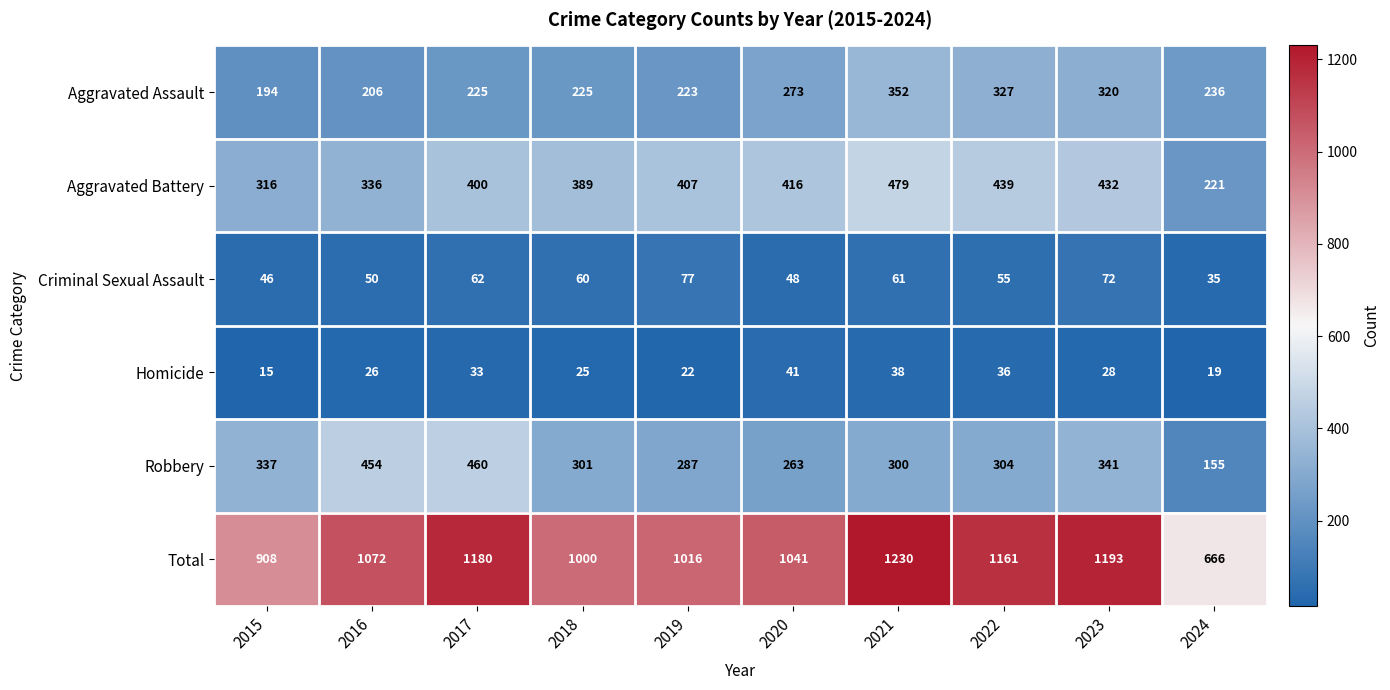

Which series changed the most between 2020 and 2021?

Total